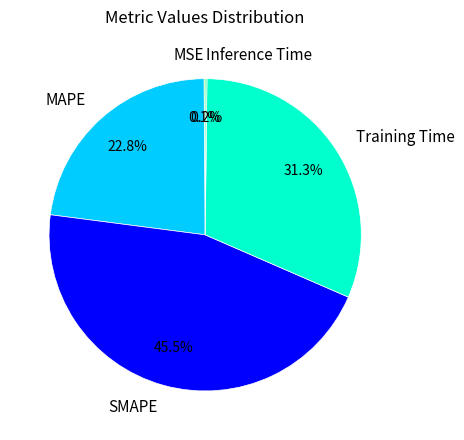

Do MAPE and SMAPE together represent more than half of the pie?

Yes